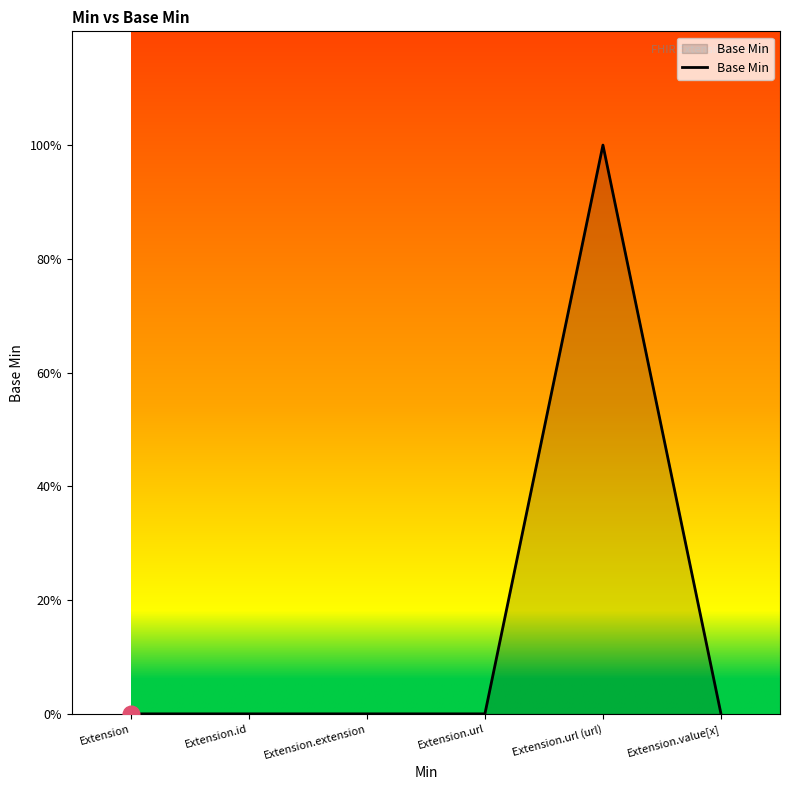

Does the chart display data point markers on the line(s)?

No